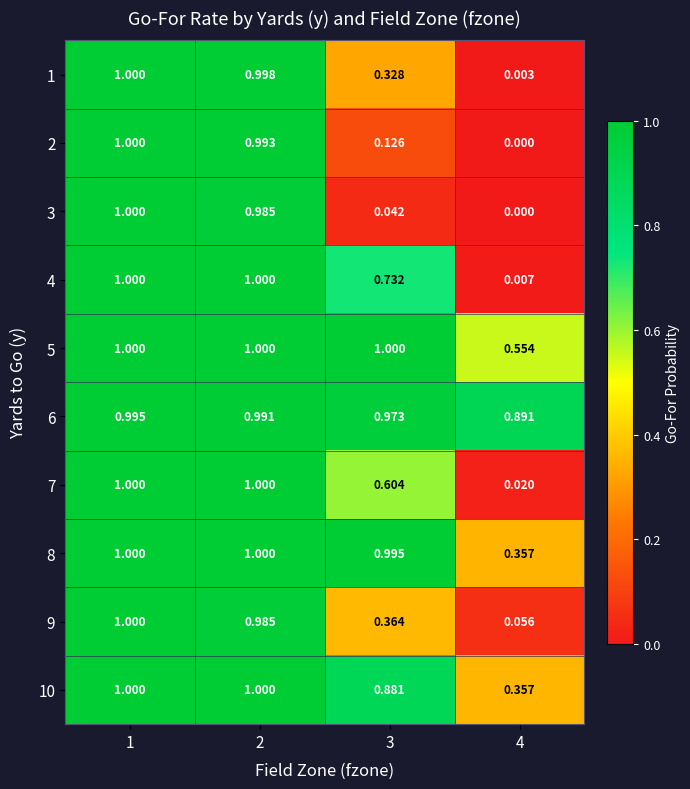

Is the value of 3 at 4 greater than the value of 6 at 4?

No